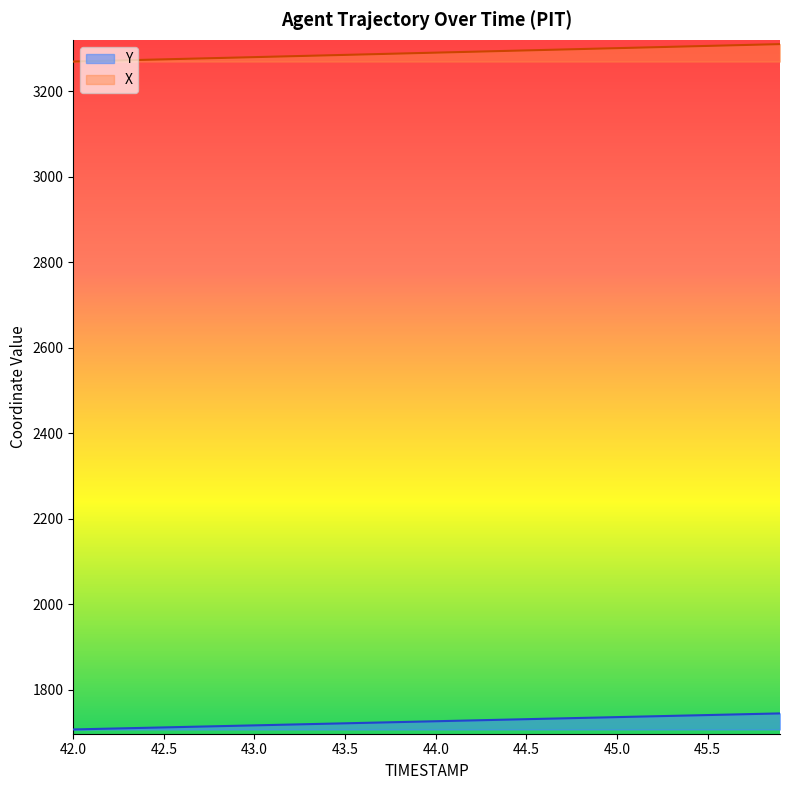

Which series has the largest range (max minus min)?

X